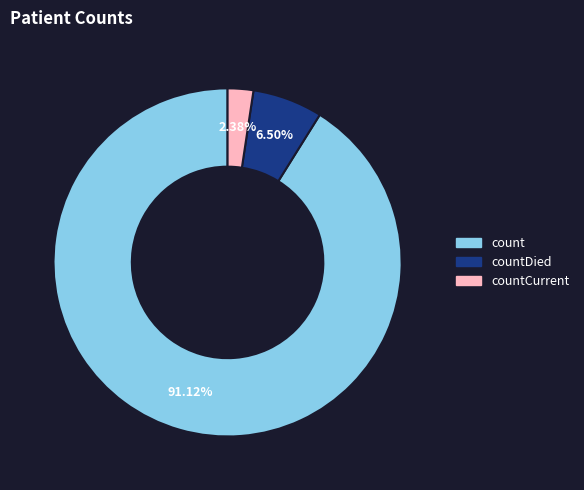

Is there a majority slice in this chart?

Yes